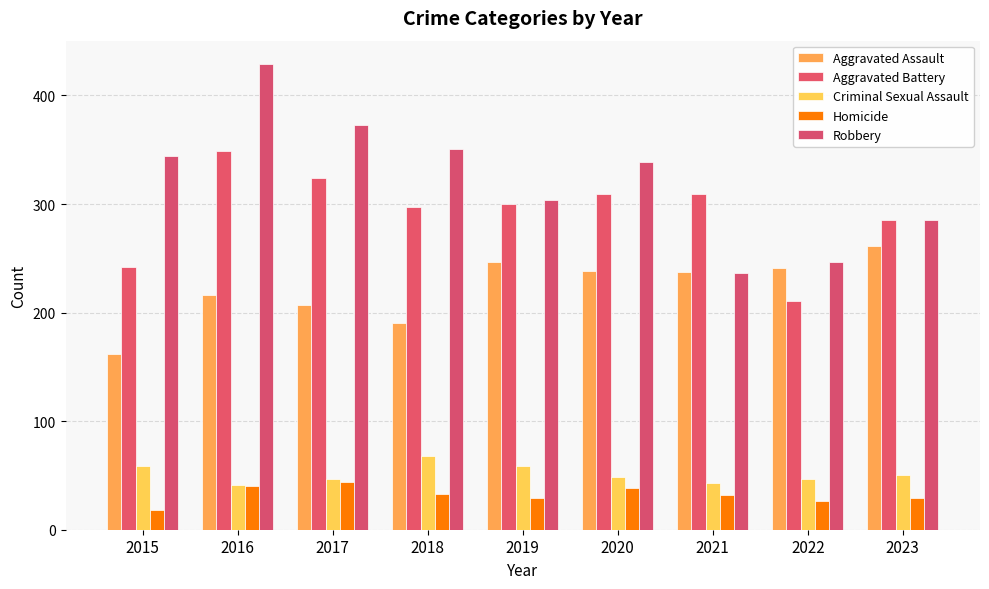

What is the total value across all series at 2023?

910